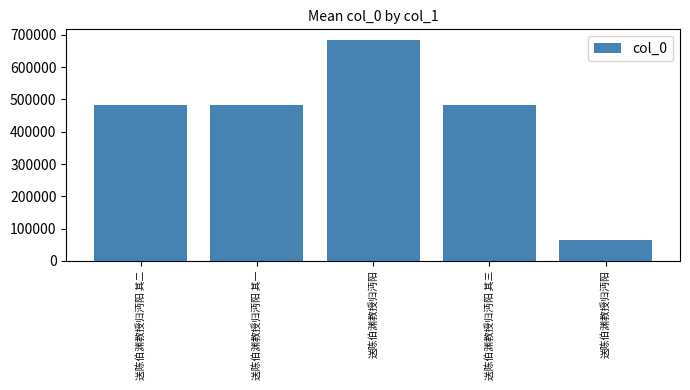

The chart shows a value of 483075 at 送陈伯渊教授归沔阳 其二. True or false?

True